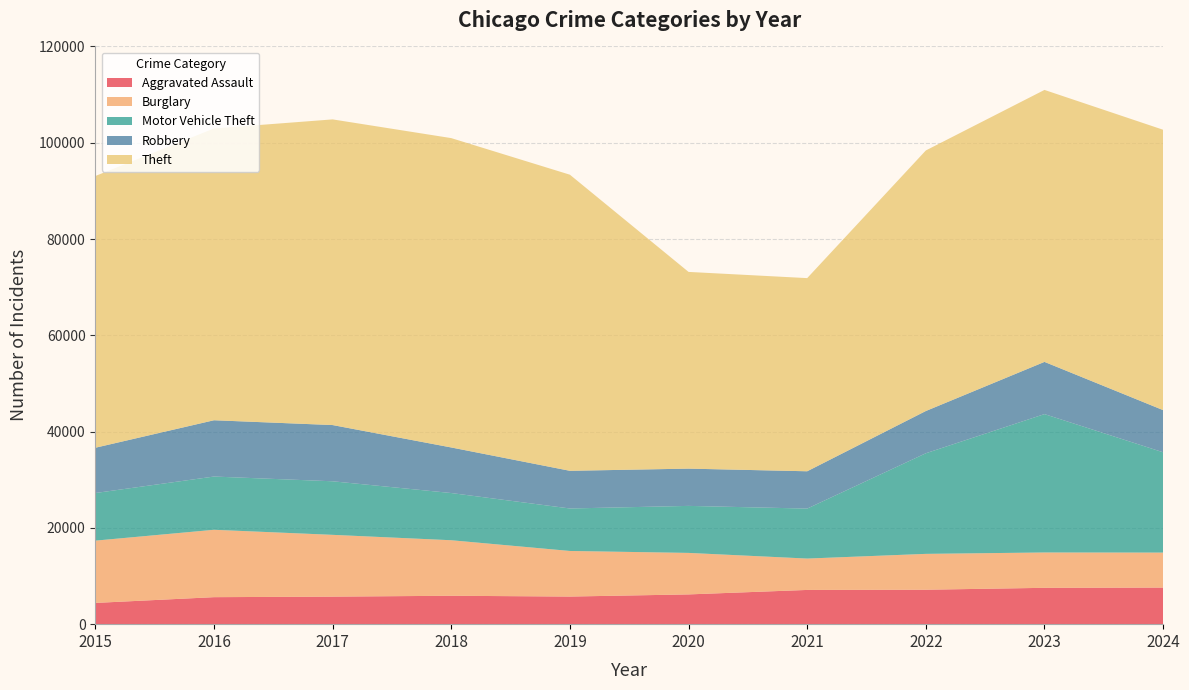

Reading left to right, extract all data points from this chart.

Aggravated Assault: 2015=4412	2016=5608	2017=5719	2018=5899	2019=5735	2020=6180	2021=7111	2022=7153	2023=7549	2024=7601
Burglary: 2015=12939	2016=13996	2017=12835	2018=11534	2019=9470	2020=8623	2021=6517	2022=7448	2023=7342	2024=7267
Motor Vehicle Theft: 2015=9888	2016=11060	2017=11126	2018=9805	2019=8825	2020=9764	2021=10381	2022=20897	2023=28742	2024=20835
Robbery: 2015=9406	2016=11691	2017=11677	2018=9464	2019=7825	2020=7739	2021=7749	2022=8777	2023=10845	2024=8756
Theft: 2015=56441	2016=60604	2017=63490	2018=64257	2019=61503	2020=40862	2021=40121	2022=54120	2023=56490	2024=58238